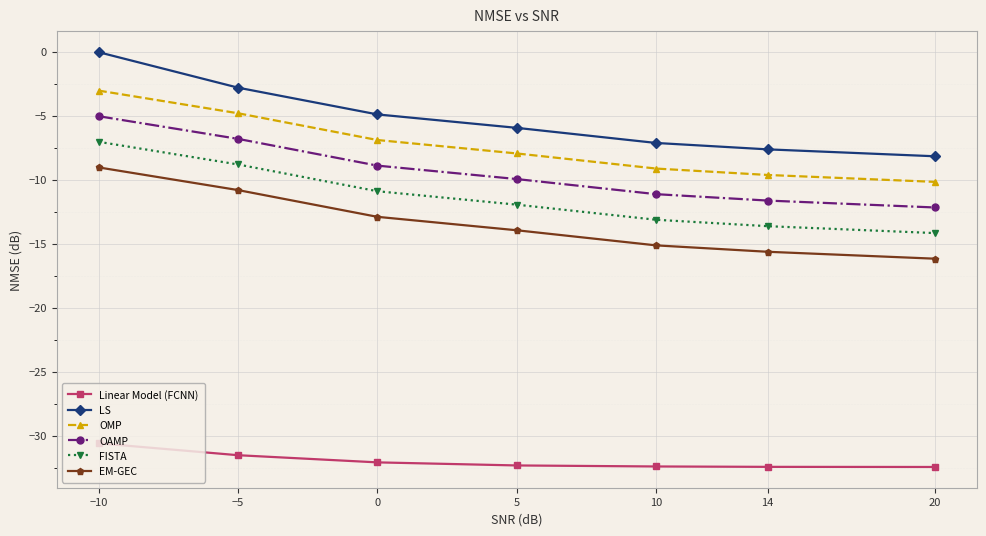

Which series has the largest total across all categories?

LS